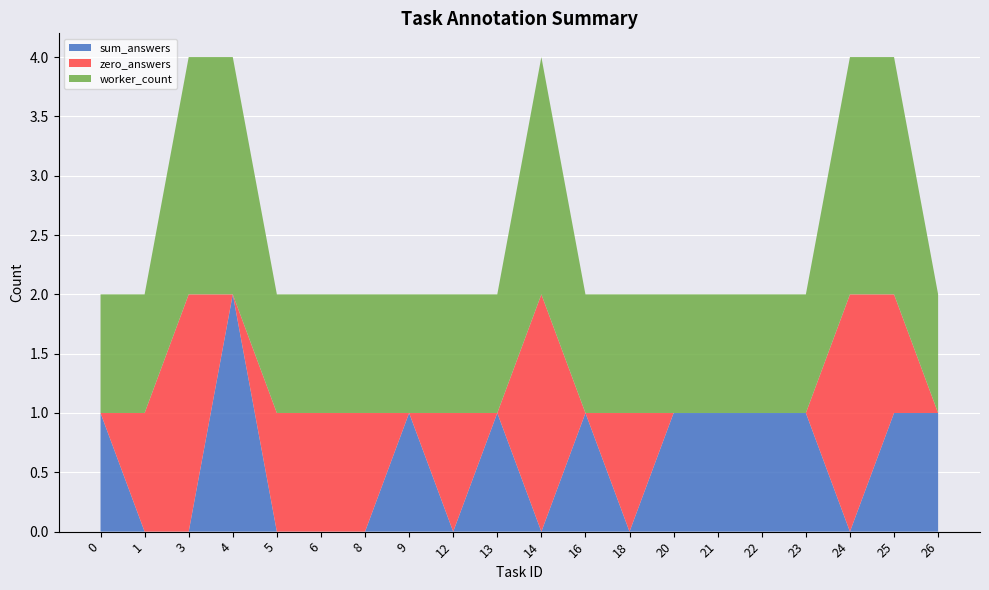

Is it true that sum_answers equals 0 at 5?

True